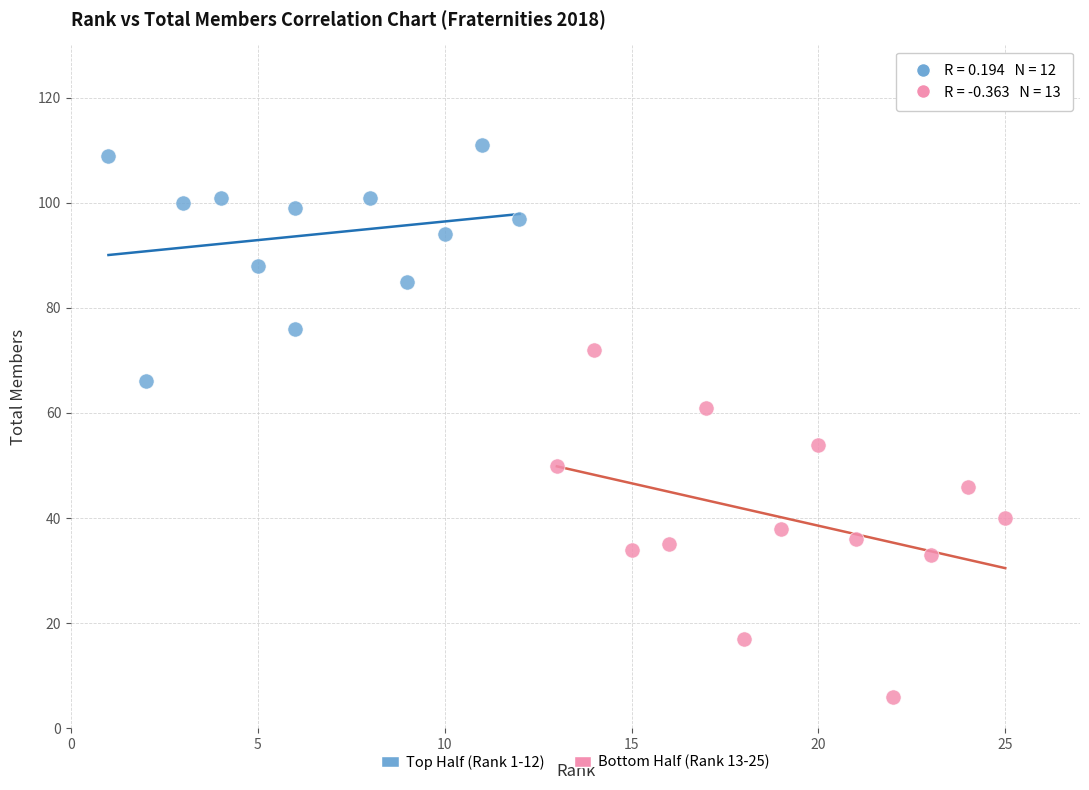

Which series has the widest spread of Y values?

Bottom Half (Rank 13-25)